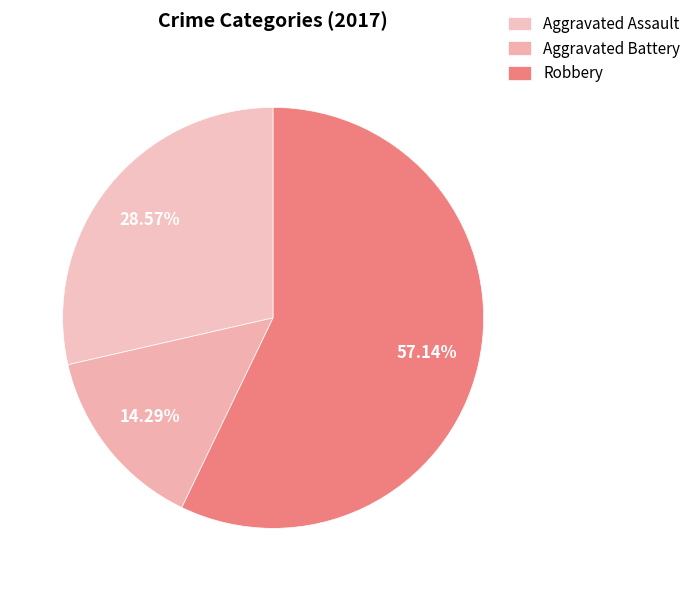

Count the number of slices in the pie.

3